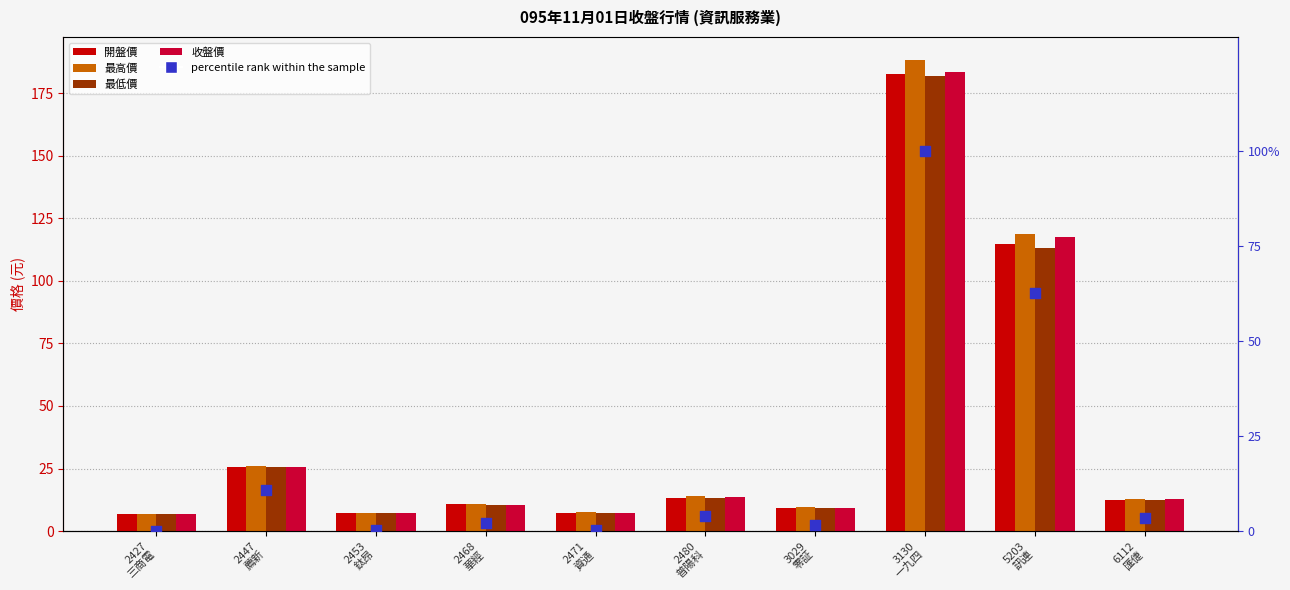

Which series has the largest total across all categories?

最高價